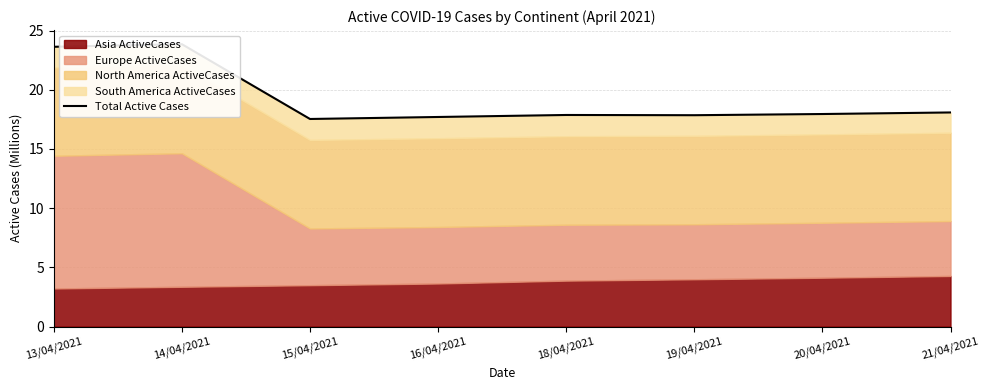

Reading right to left, list all the values displayed in this chart.

21/04/2021=18.1	20/04/2021=18.0	19/04/2021=17.9	18/04/2021=17.9	16/04/2021=17.7	15/04/2021=17.5	14/04/2021=23.9	13/04/2021=23.6